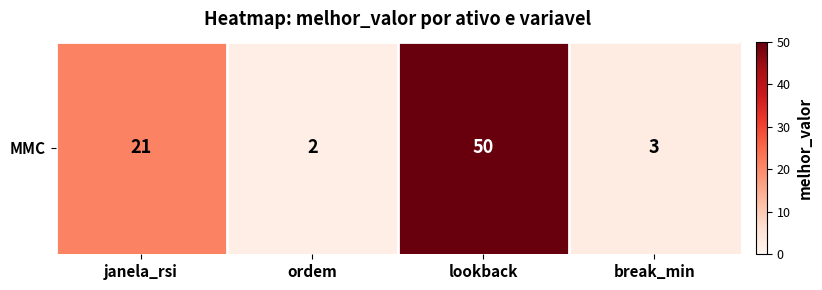

What is the change in value from ordem to break_min?

+1